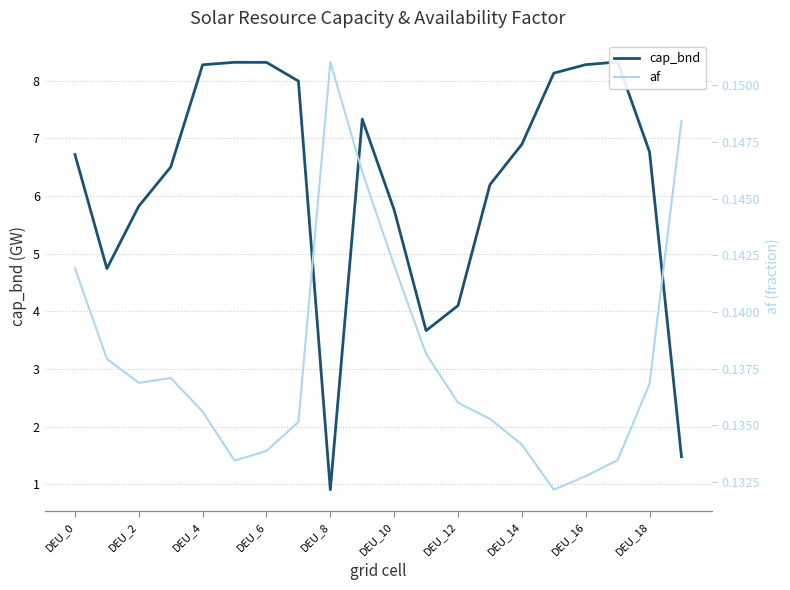

Reading left to right, extract all data points from this chart.

cap_bnd: 6.7	4.7	5.8	6.5	8.3	8.3	8.3	8.0	0.9	7.3	5.8	3.7	4.1	6.2	6.9	8.1	8.3	8.3	6.8	1.5
af: 0.1	0.1	0.1	0.1	0.1	0.1	0.1	0.1	0.2	0.1	0.1	0.1	0.1	0.1	0.1	0.1	0.1	0.1	0.1	0.1